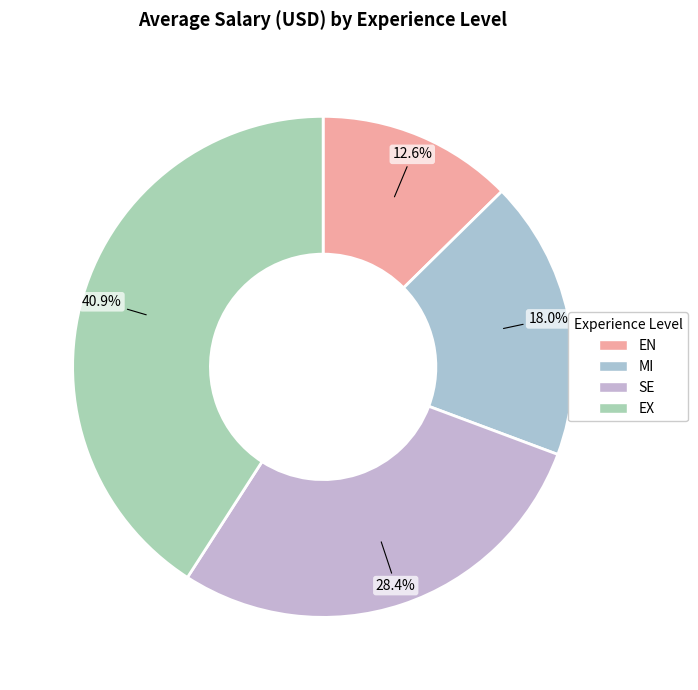

What percentage is the EN slice, to the nearest percent?

13%